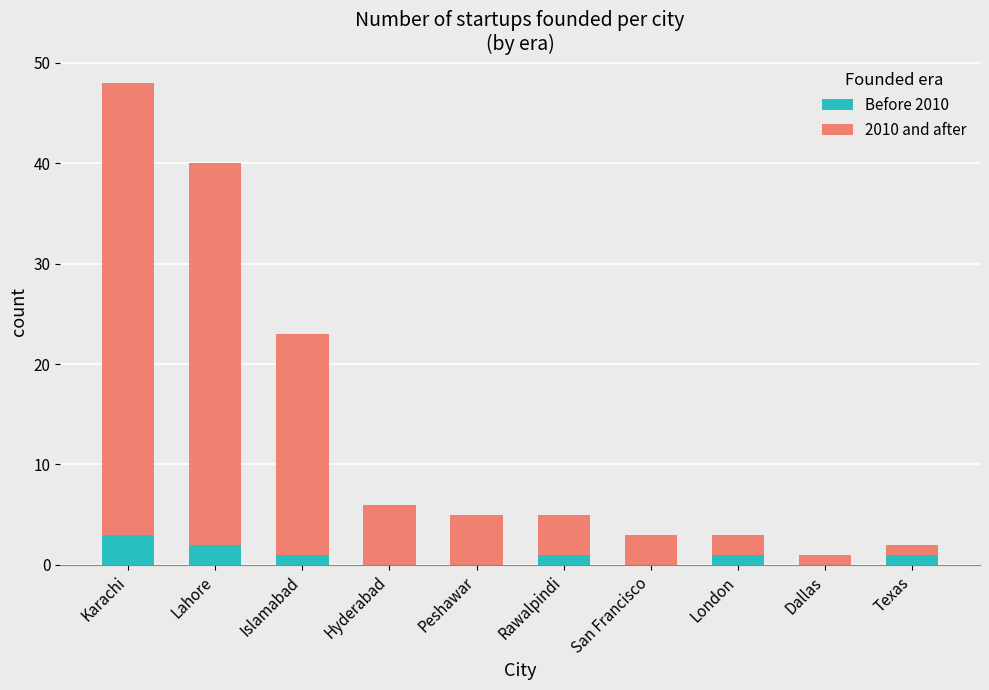

What is the total value across all series at Karachi?

48